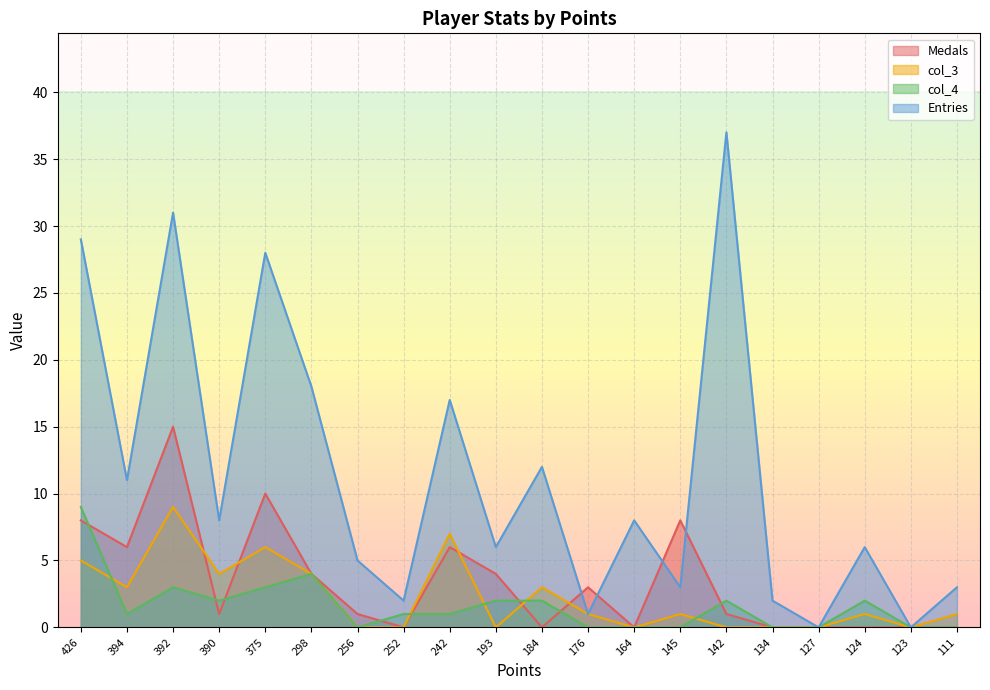

Where is the first local minimum for Medals?

394